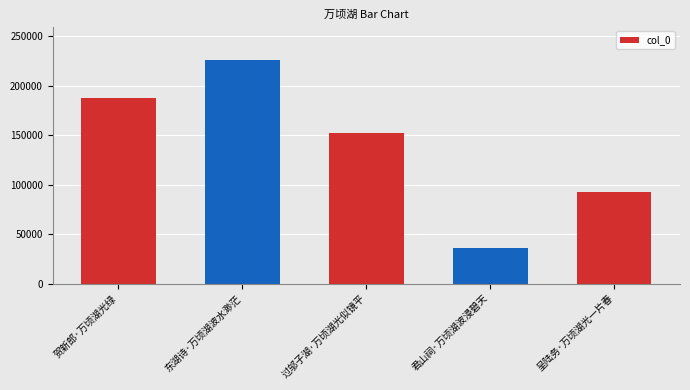

What is the minimum value shown in the chart?

35783